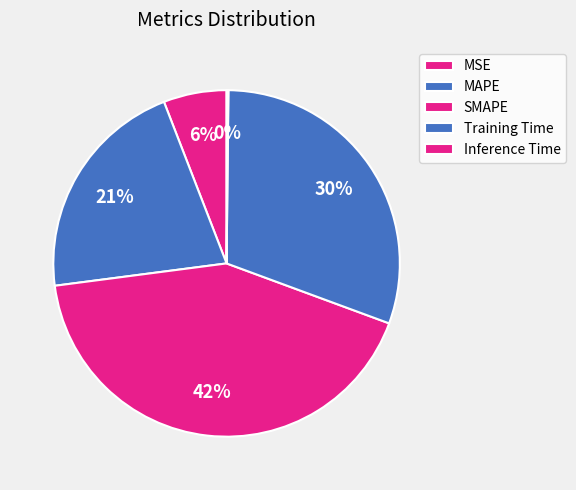

How many segments does this pie chart have?

5